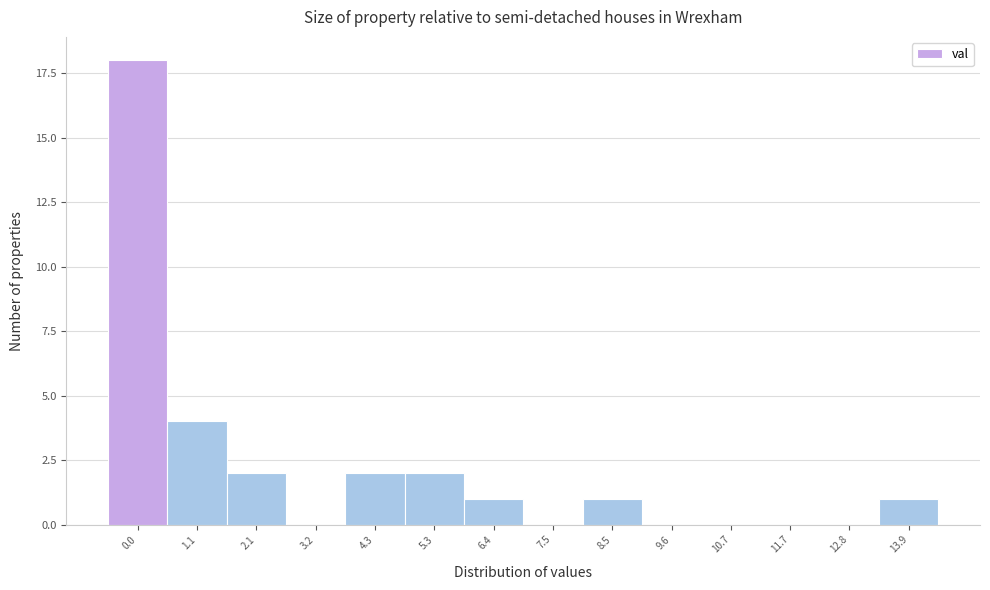

Reading left to right, extract all data points from this chart.

0.0=18	1.1=4	2.1=2	3.2=0	4.3=2	5.3=2	6.4=1	7.5=0	8.5=1	9.6=0	10.7=0	11.7=0	12.8=0	13.9=1